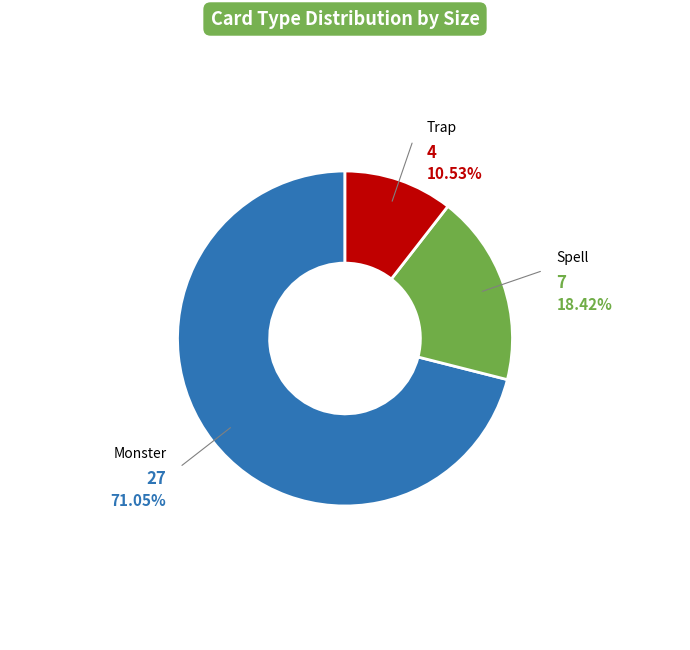

Count the number of slices in the pie.

3